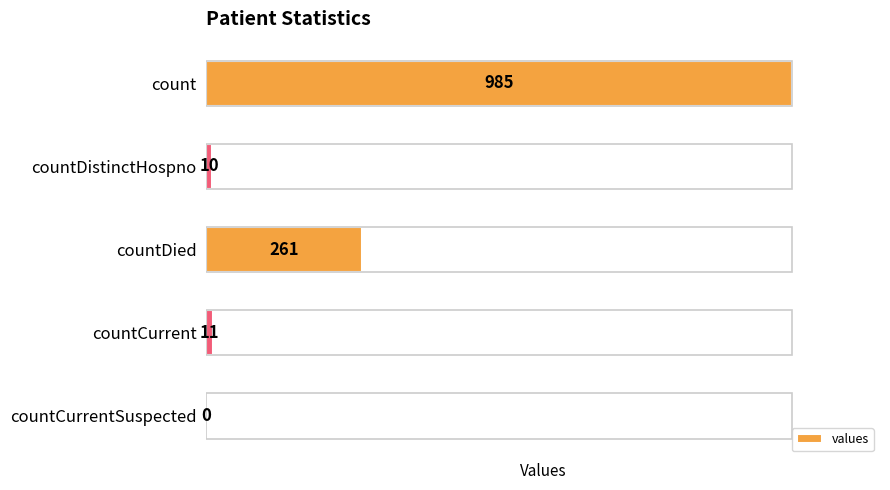

Rank the categories by value from highest to lowest.

count, countDied, countCurrent, countDistinctHospno, countCurrentSuspected